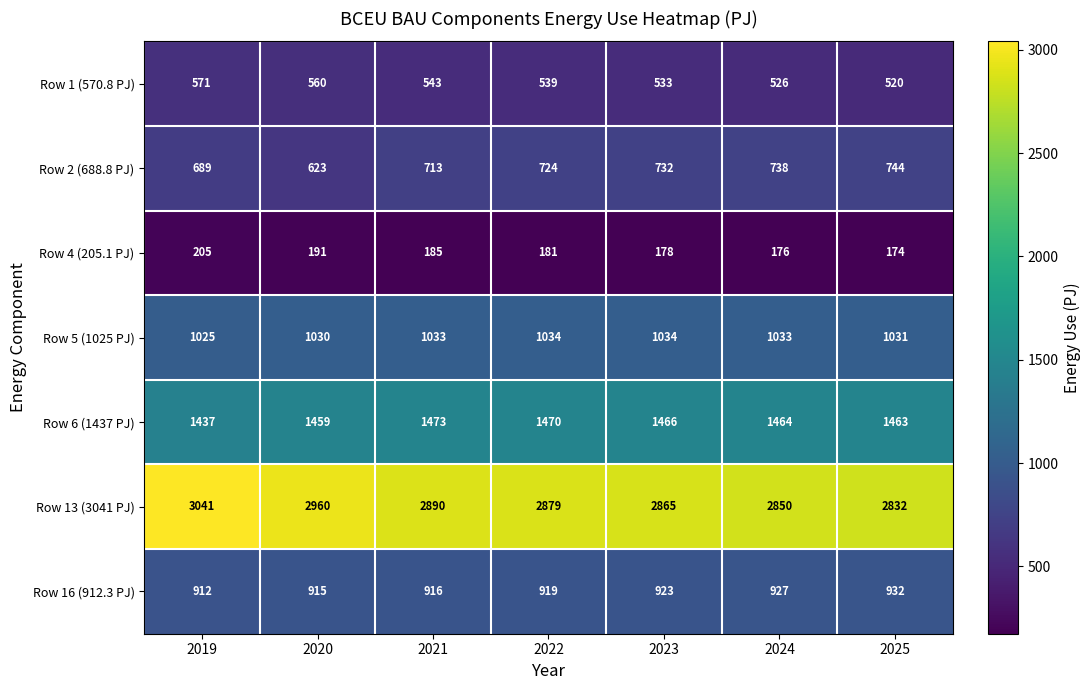

List the series in order of their peak value, lowest first.

Row 4 (205.1 PJ), Row 1 (570.8 PJ), Row 2 (688.8 PJ), Row 16 (912.3 PJ), Row 5 (1025 PJ), Row 6 (1437 PJ), Row 13 (3041 PJ)